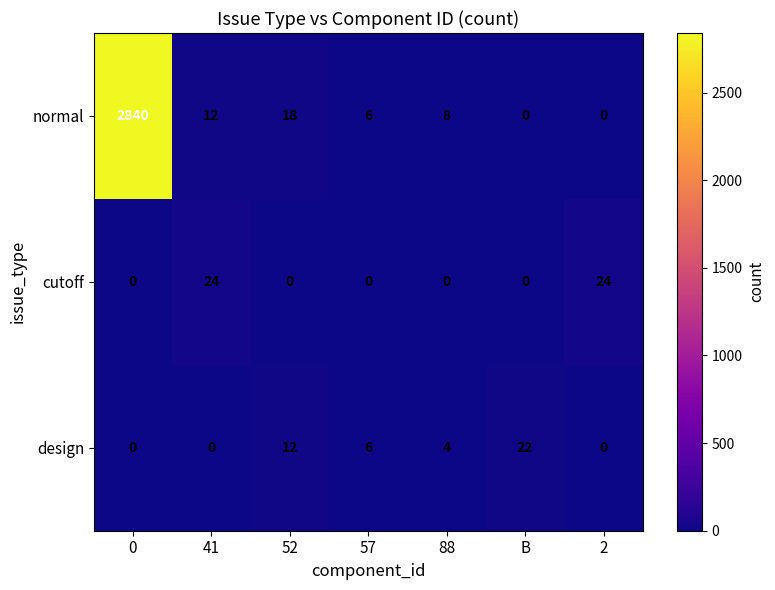

Reading left to right, extract all data points from this chart.

normal: 0=2840	41=12	52=18	57=6	88=8	B=0	2=0
cutoff: 0=0	41=24	52=0	57=0	88=0	B=0	2=24
design: 0=0	41=0	52=12	57=6	88=4	B=22	2=0